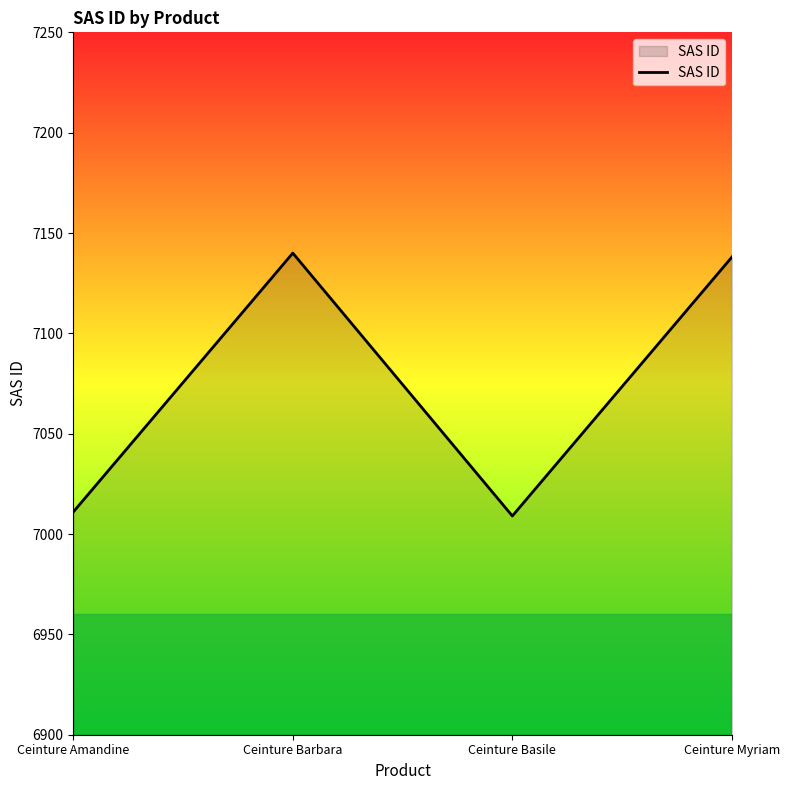

What is the difference between the values at Ceinture Myriam and Ceinture Barbara?

2